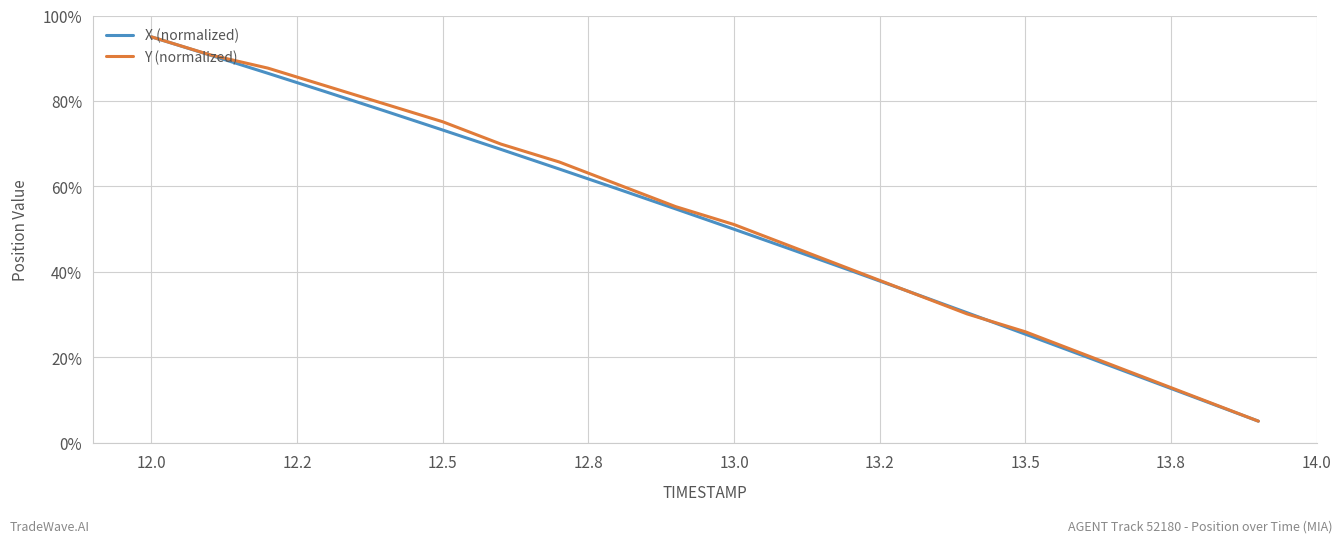

What is the smallest value displayed?

5.0